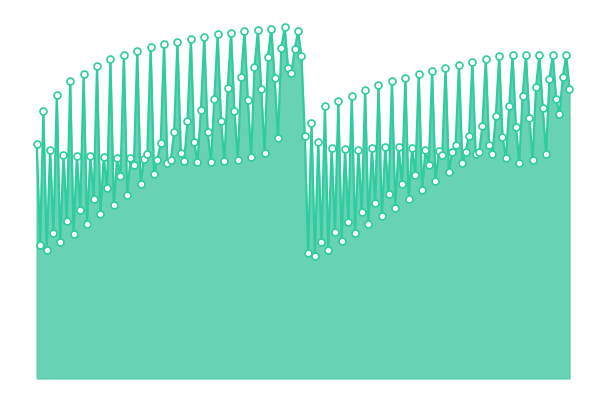

How many lines are shown in the chart?

1